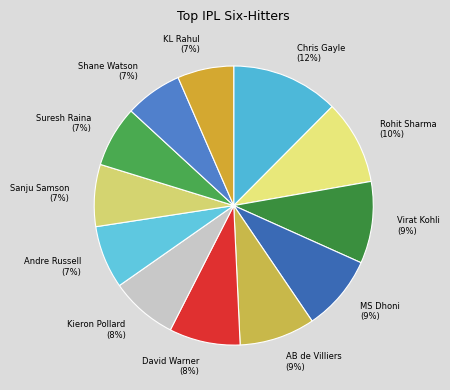

Count the number of slices in the pie.

12